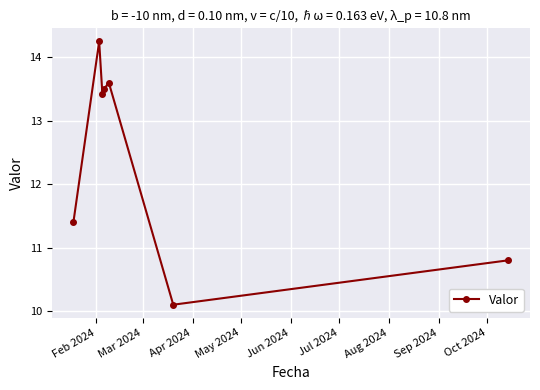

How many interior local valleys (lower than both neighbors) does the data have?

2